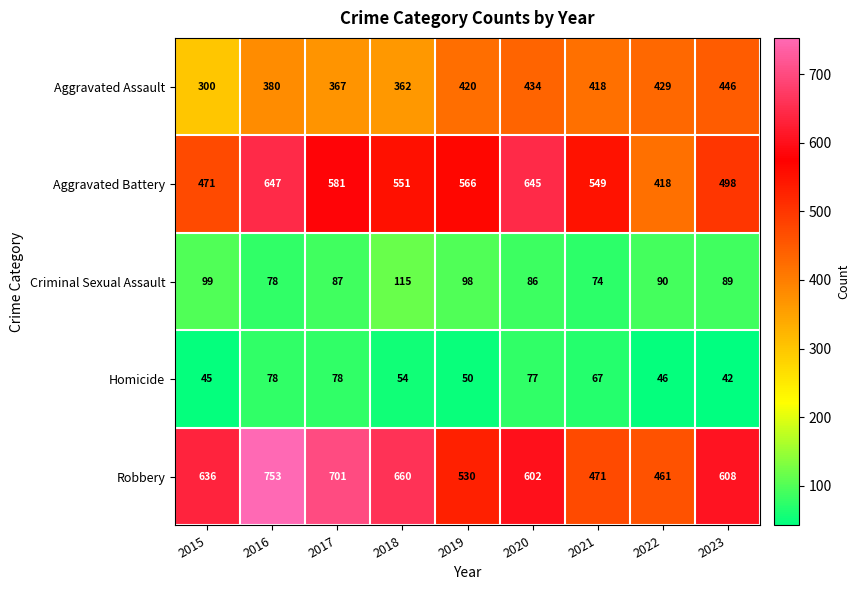

What is the sum of the Robbery values at 2023 and 2020?

1210